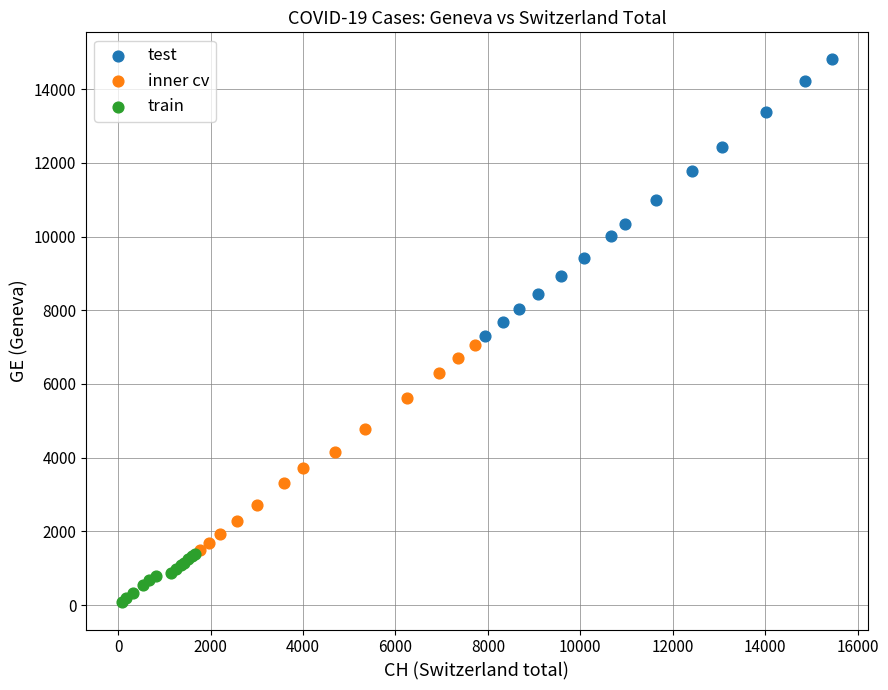

Which series contains the lowest Y value?

train